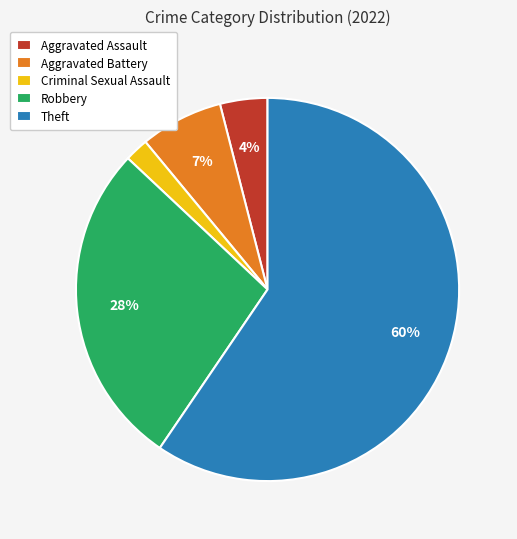

Count the number of slices in the pie.

5